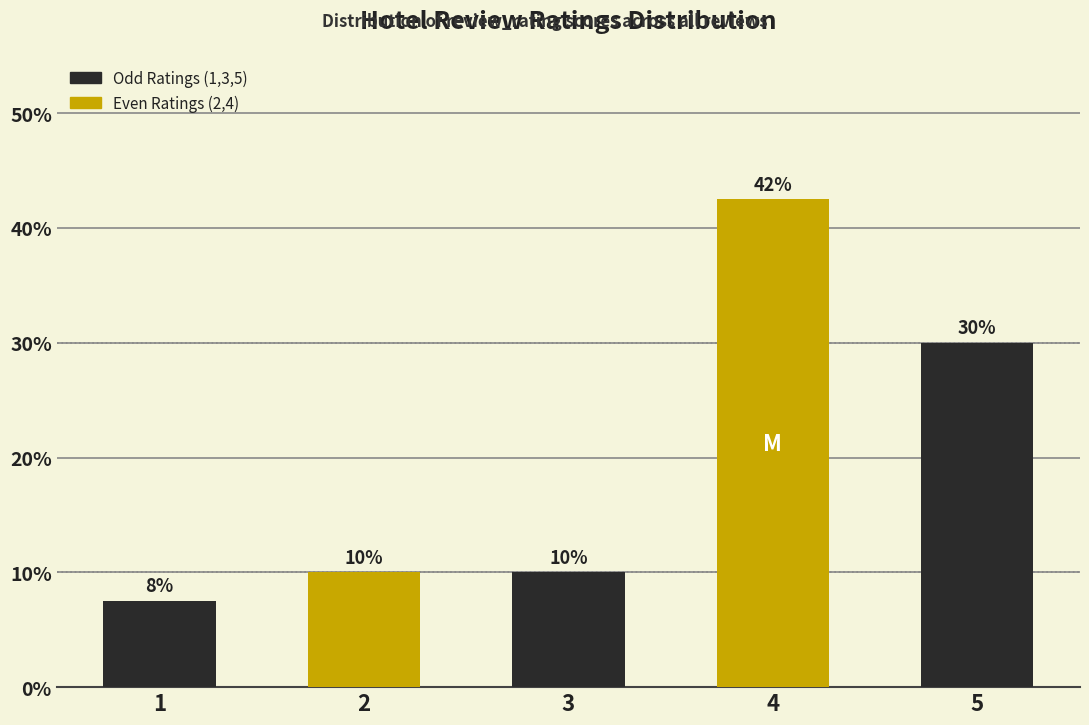

What is the minimum value shown in the chart?

7.5